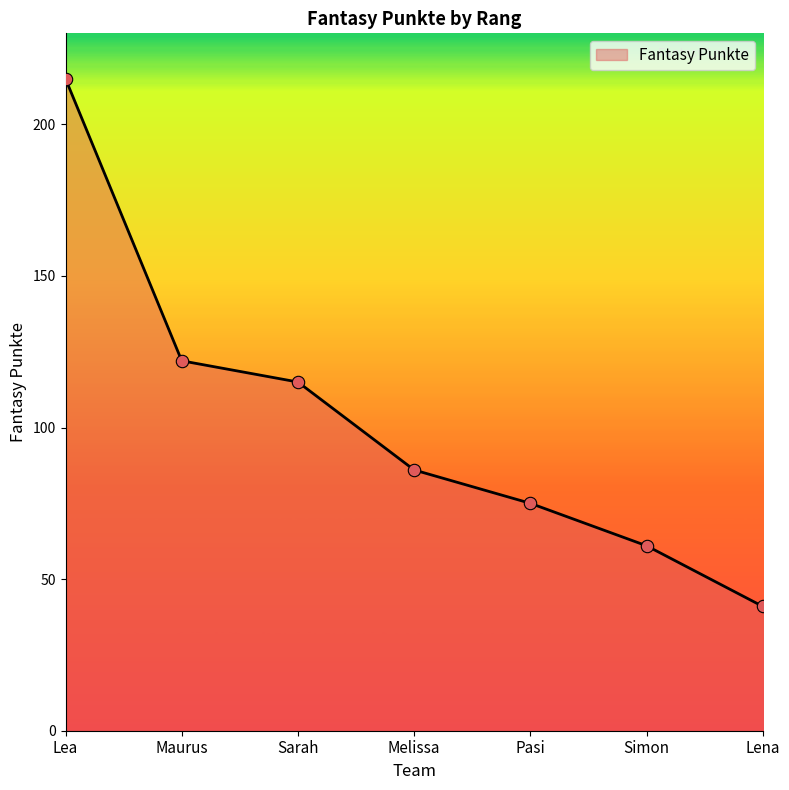

Which has a higher value, Lea or Melissa?

Lea